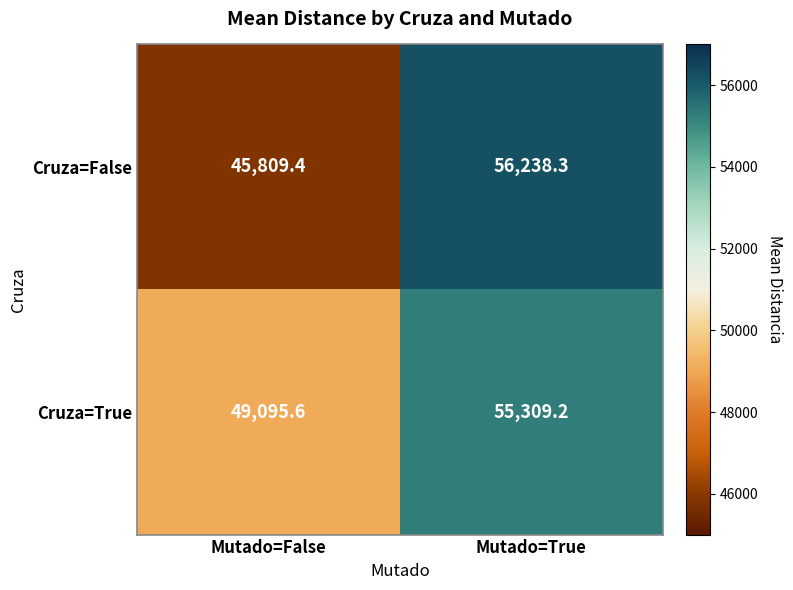

The value of Cruza=True at Mutado=True is 55309.2. True or false?

True